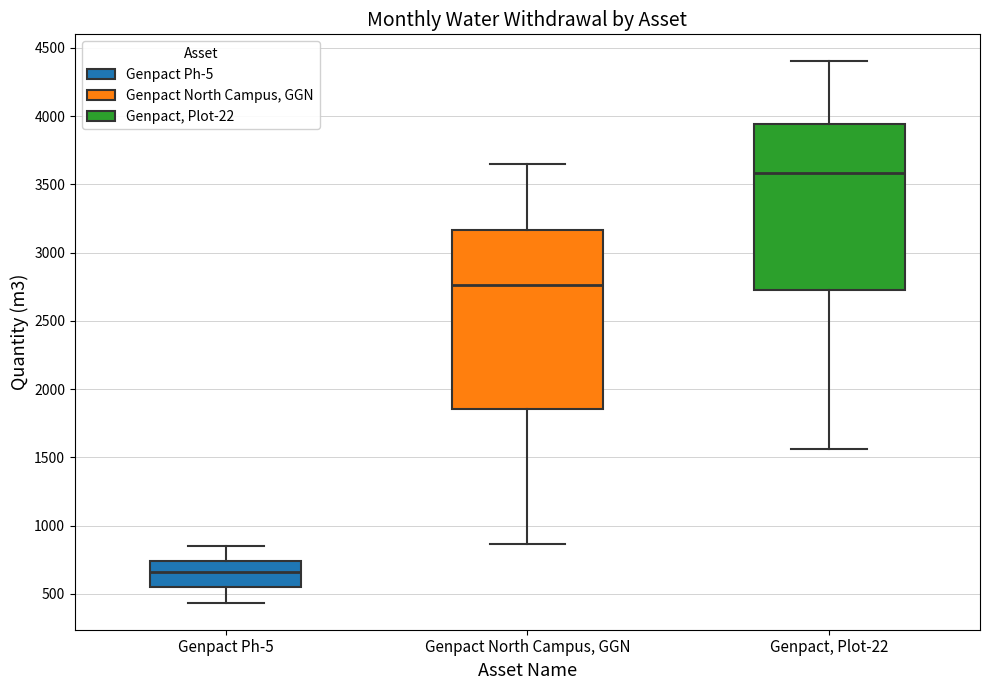

Reading left to right, transcribe this box plot: for each box, give where its median line is, the range the box spans, and where its two whiskers end, as read against the y-axis. The values are not printed on the chart, so give them approximately, as read against the axis.

Genpact Ph-5: median 650, box 550 to 750, whiskers 450 to 850
Genpact North Campus, GGN: median 2750, box 1850 to 3150, whiskers 850 to 3650
Genpact, Plot-22: median 3600, box 2750 to 3950, whiskers 1550 to 4400